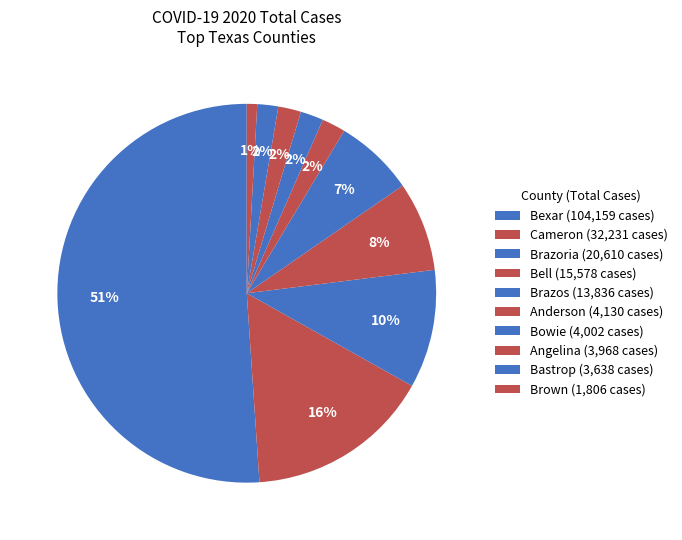

Count the number of slices in the pie.

10